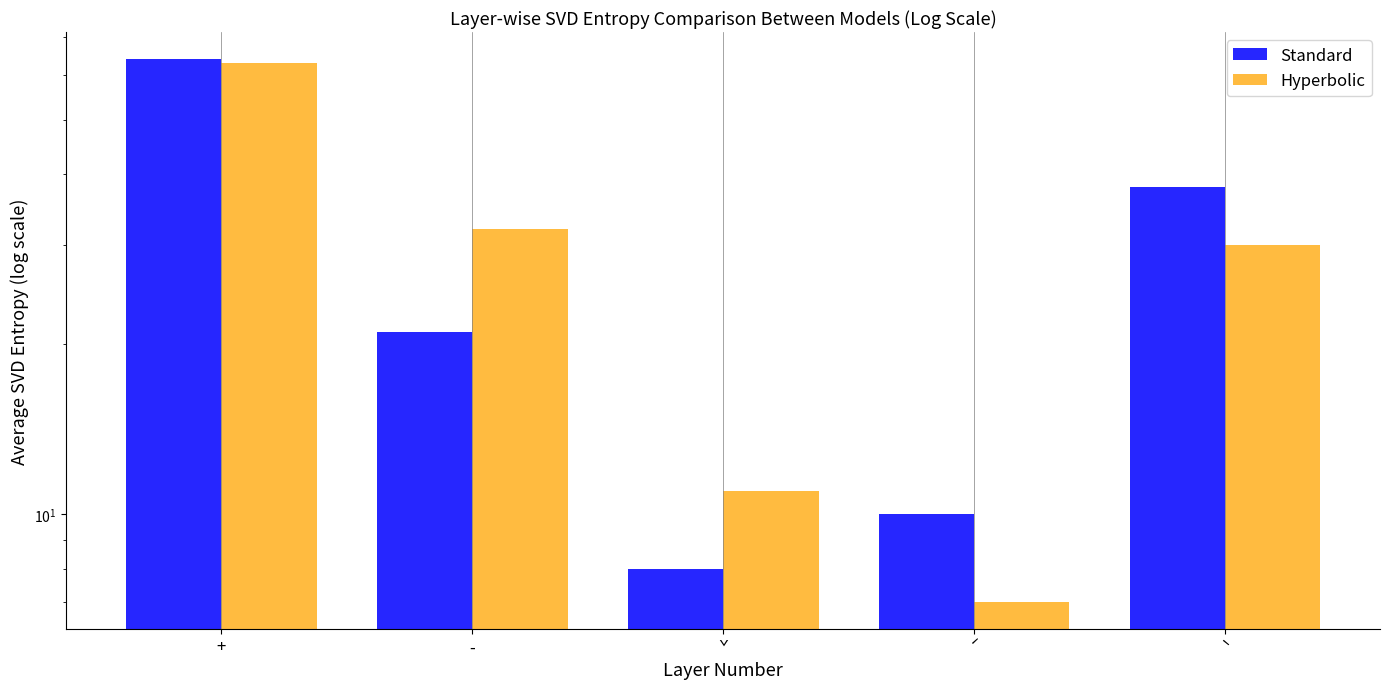

True or false: Standard has a value of 10 at ˊ.

True